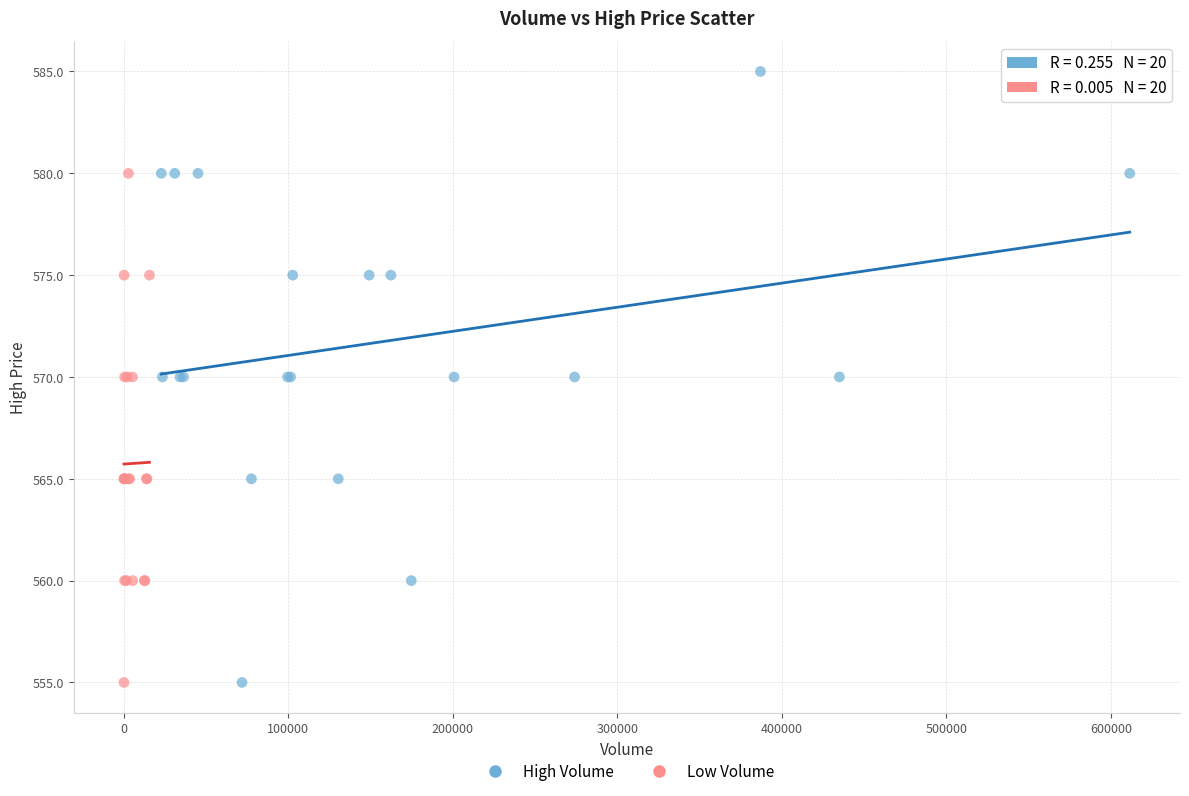

Which series has the largest Y range (max minus min)?

High Volume